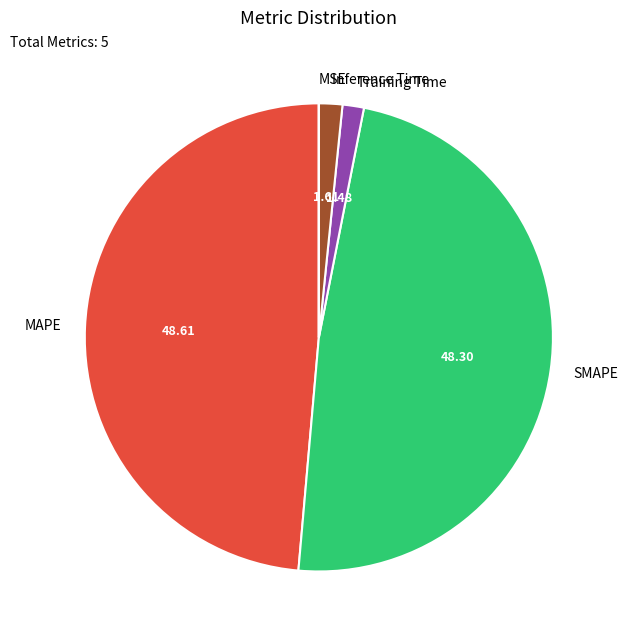

Do SMAPE and Training Time together represent more than half of the pie?

No